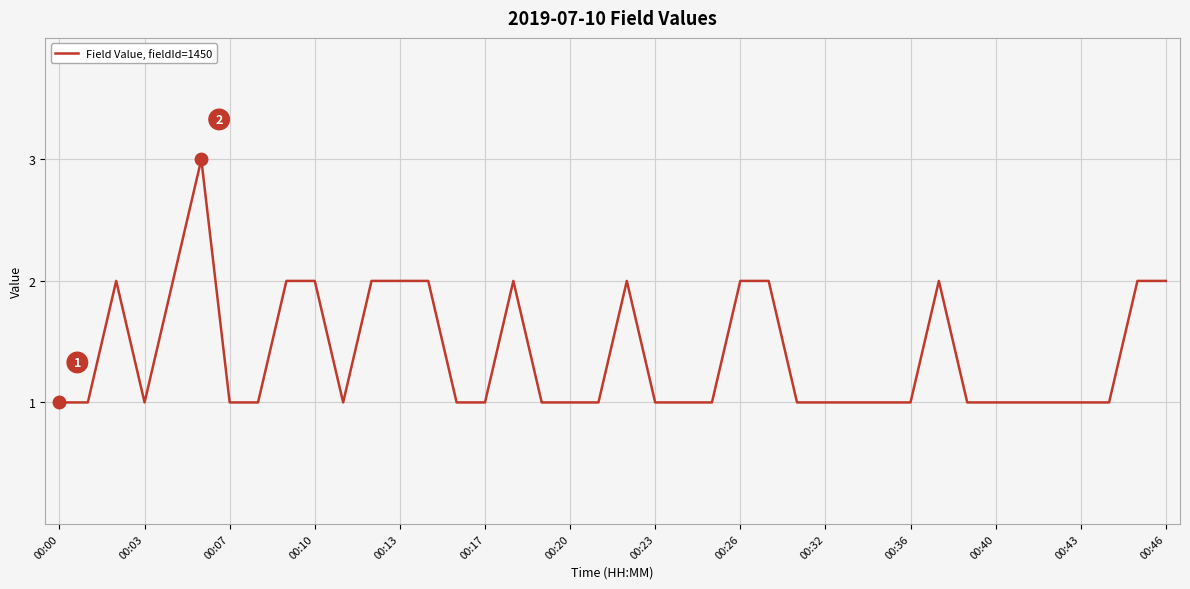

What is the maximum value shown in the chart?

3